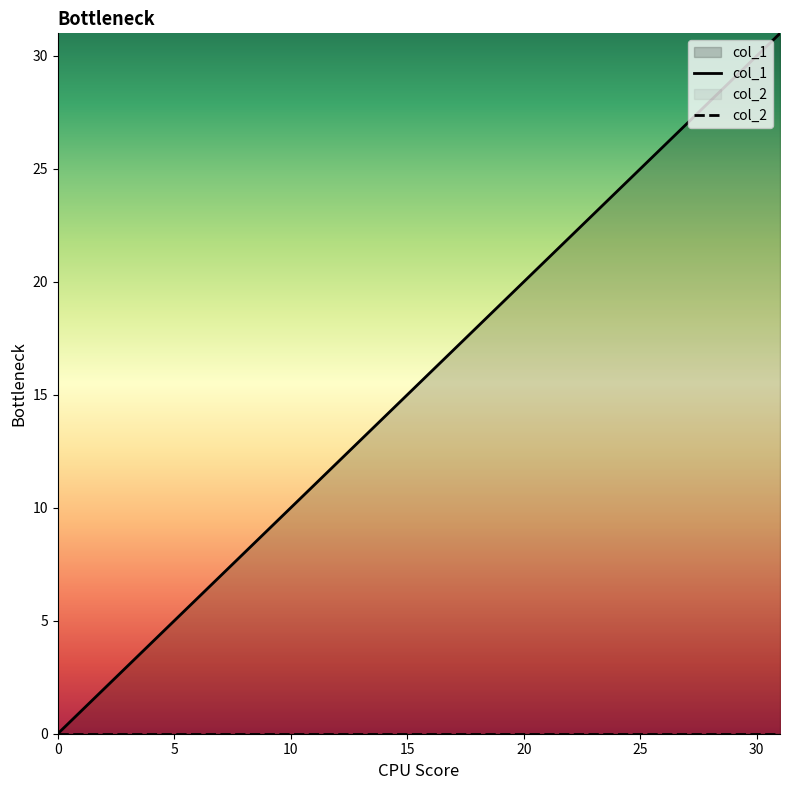

What are all the series names shown in the legend?

col_1, col_2